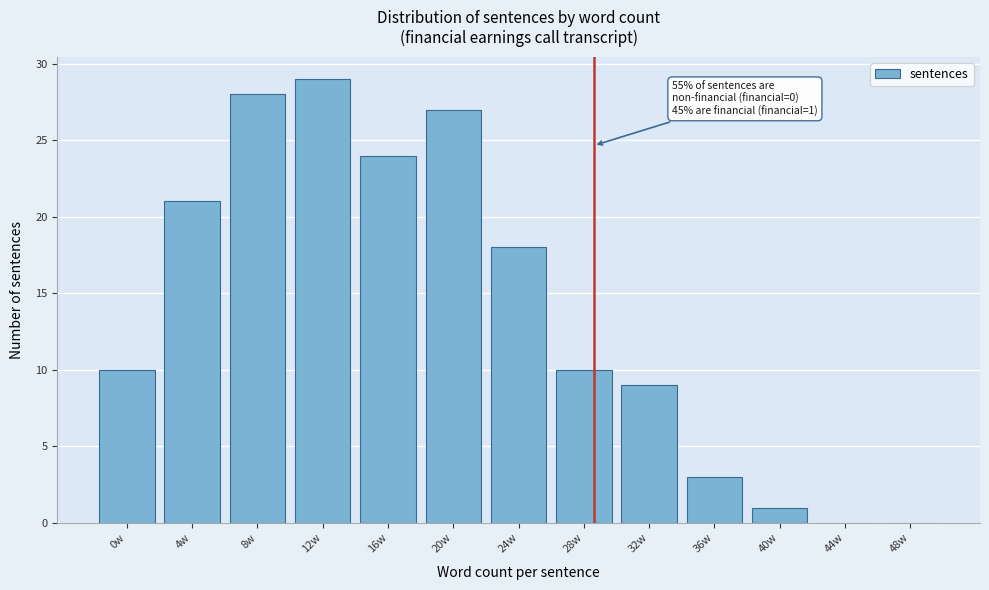

Reading left to right, what are all the values shown in this chart?

0w=10	4w=21	8w=28	12w=29	16w=24	20w=27	24w=18	28w=10	32w=9	36w=3	40w=1	44w=0	48w=0